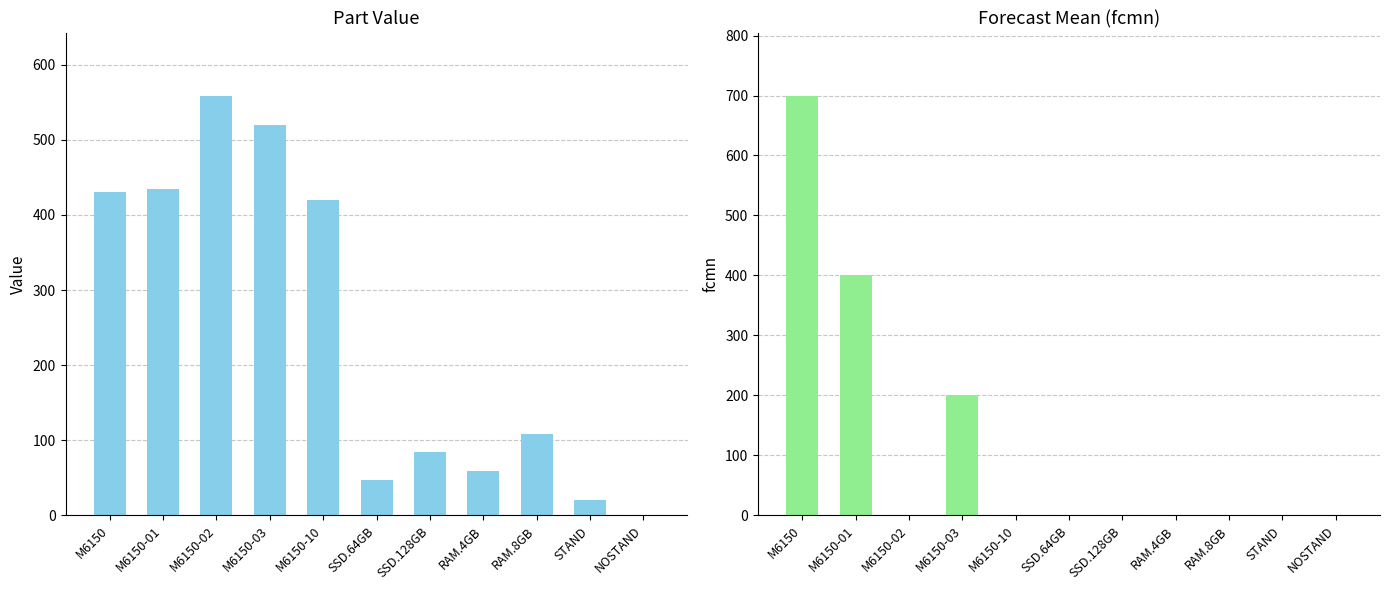

What position from the left is M6150-10?

5